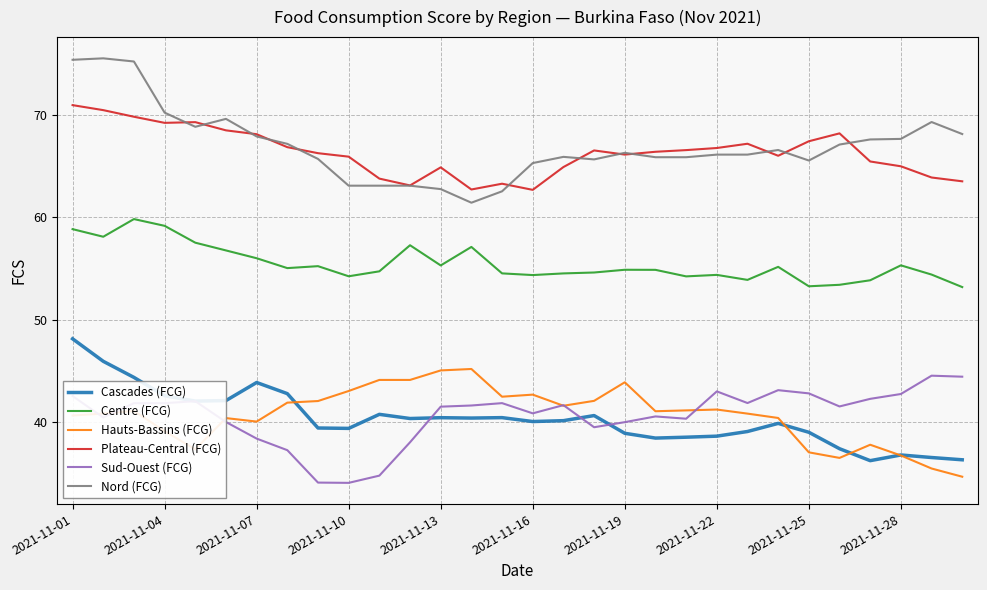

Which series has the widest spread of values?

Nord (FCG)